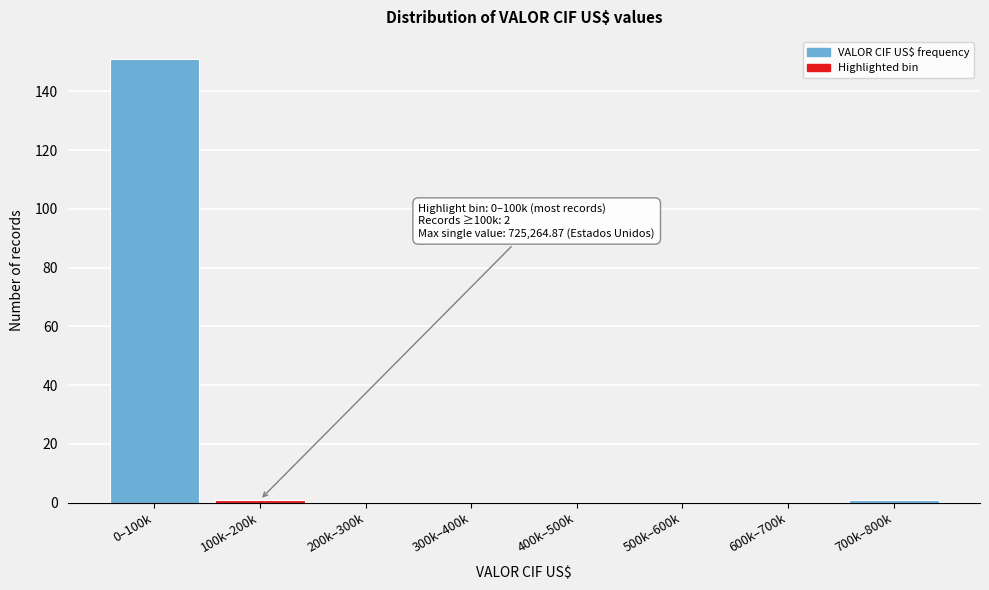

Reading left to right, what are all the values shown in this chart?

0–100k=151	100k–200k=1	200k–300k=0	300k–400k=0	400k–500k=0	500k–600k=0	600k–700k=0	700k–800k=1